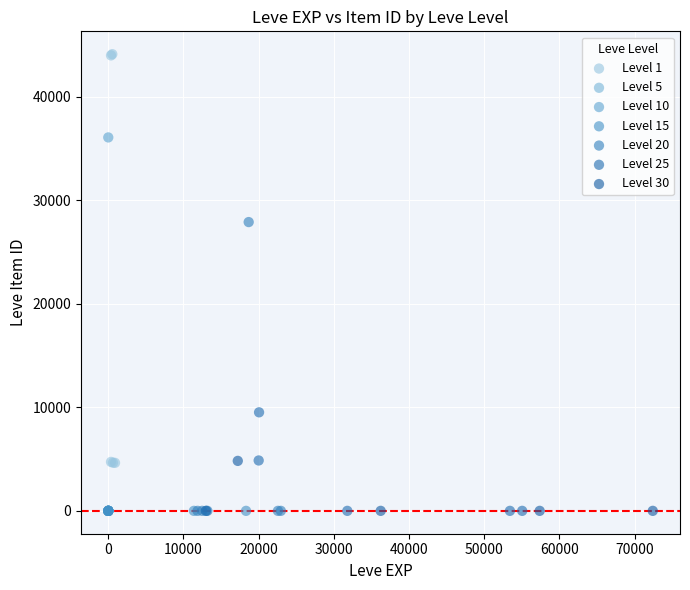

Which series contains the highest Y value?

Level 1